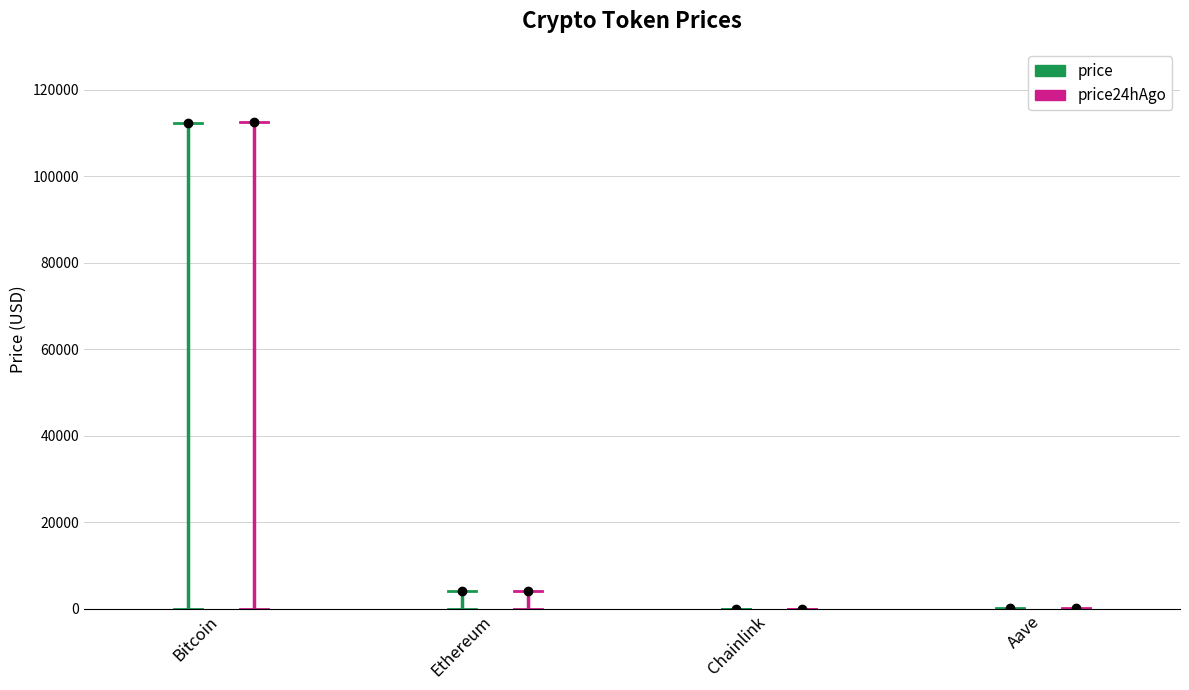

The price24hAgo series shows 45900 at Bitcoin. True or false?

False